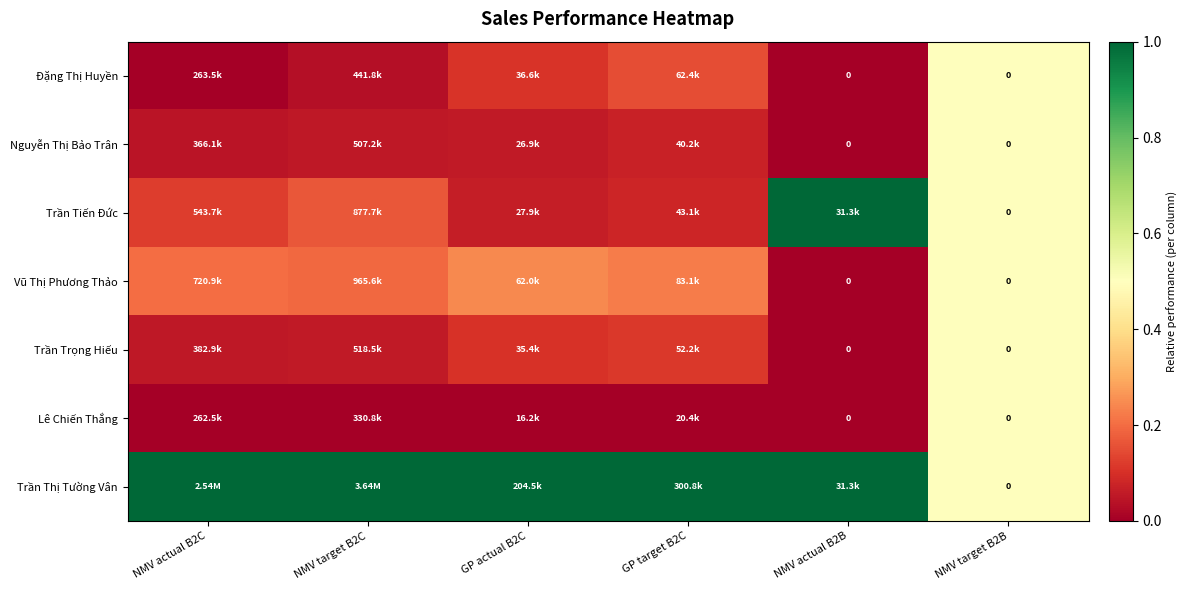

Which series has the largest total across all categories?

Trần Thị Tường Vân